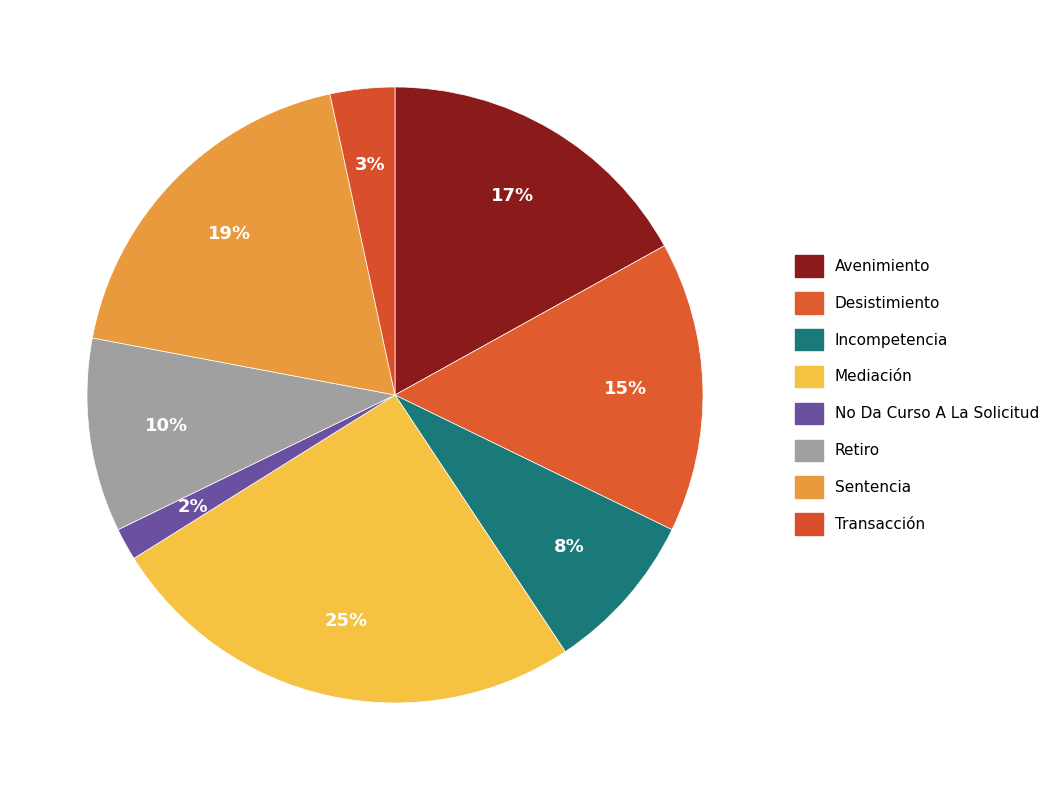

To the nearest percent, what is the difference between the largest and smallest slice percentages?

24%